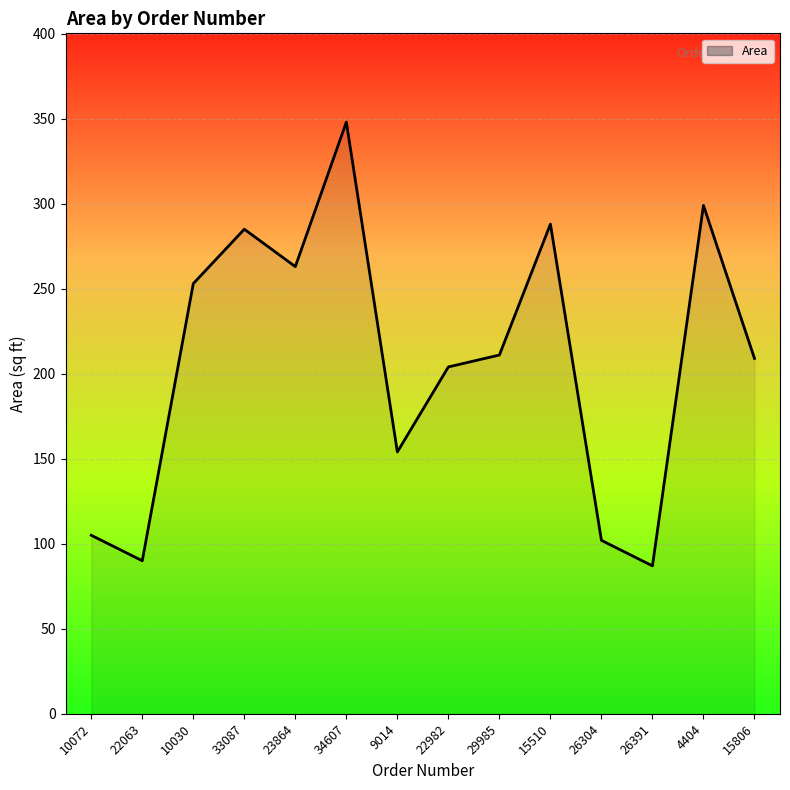

What is the approximate value at 4404?

299